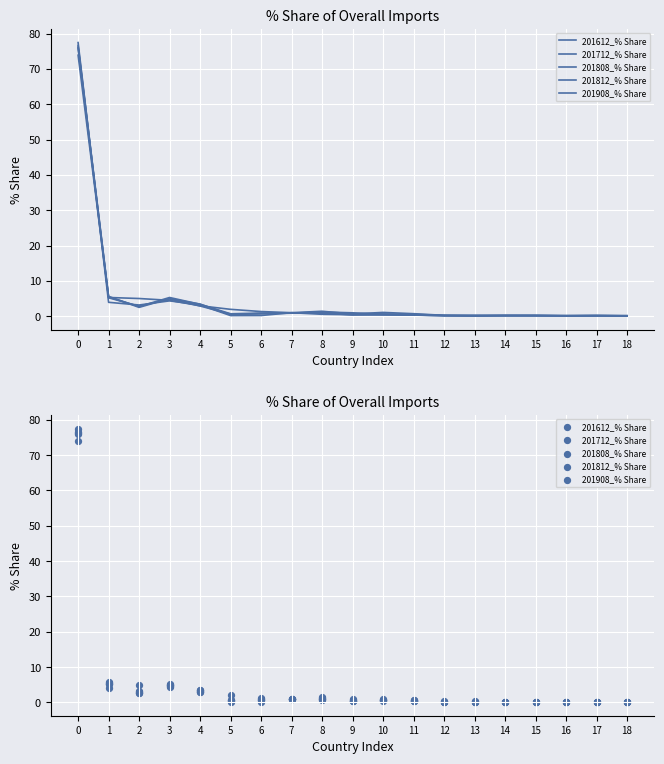

Which series has the largest Y range (max minus min)?

201612_% Share